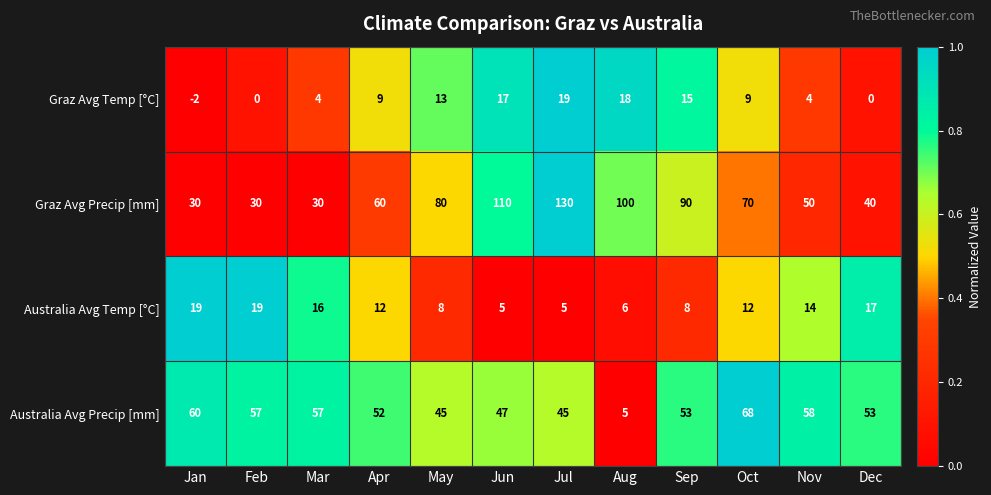

At which label does Australia Avg Precip [mm] first exceed 53?

Jan